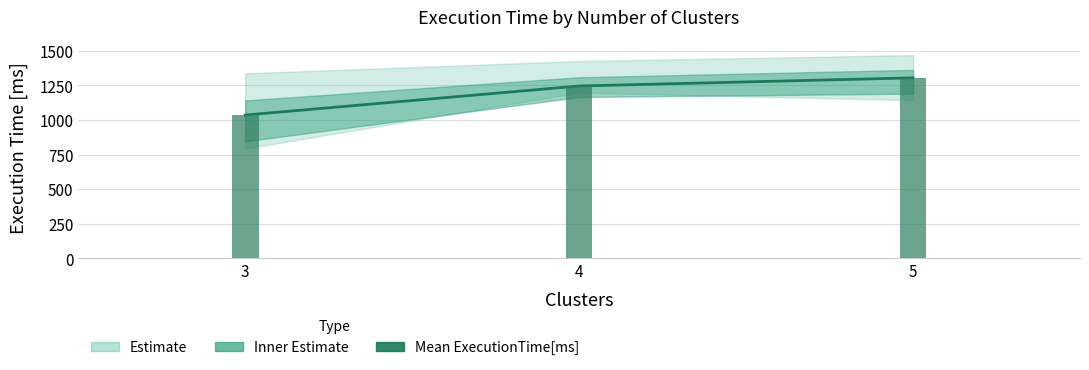

Rank the categories by value from lowest to highest.

3, 4, 5